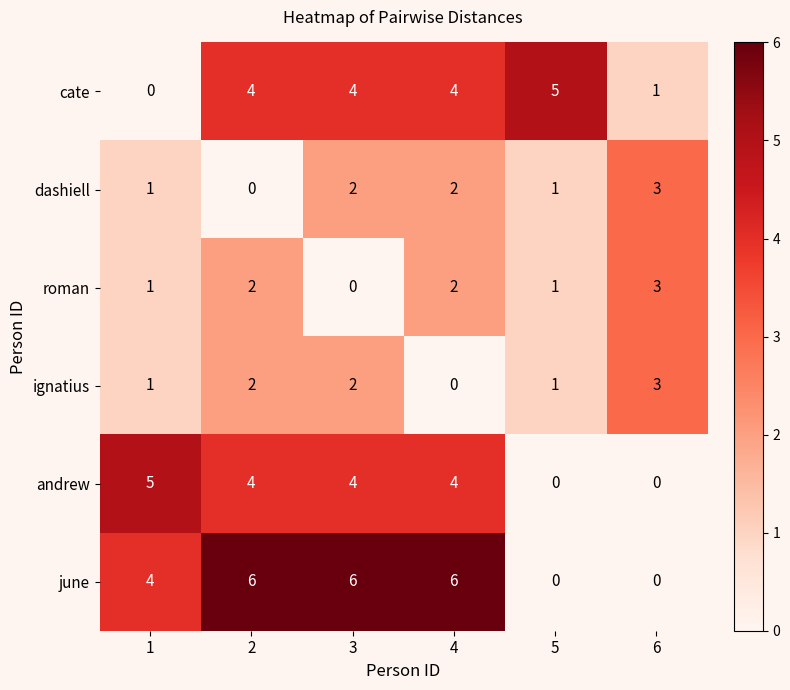

What is the maximum value for ignatius?

3